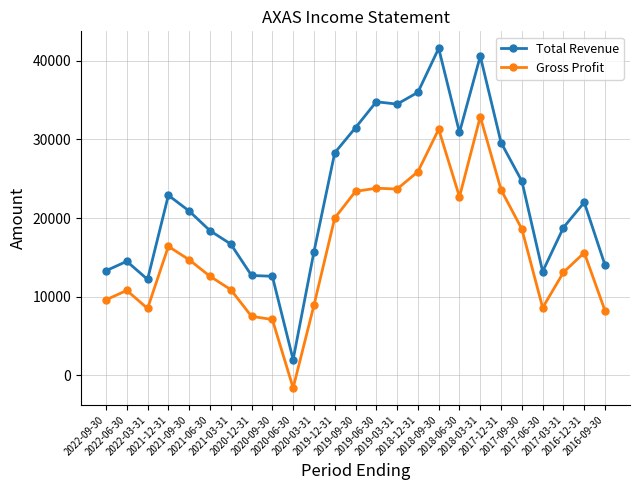

At 2016-12-31, list the series in order from largest to smallest.

Total Revenue, Gross Profit